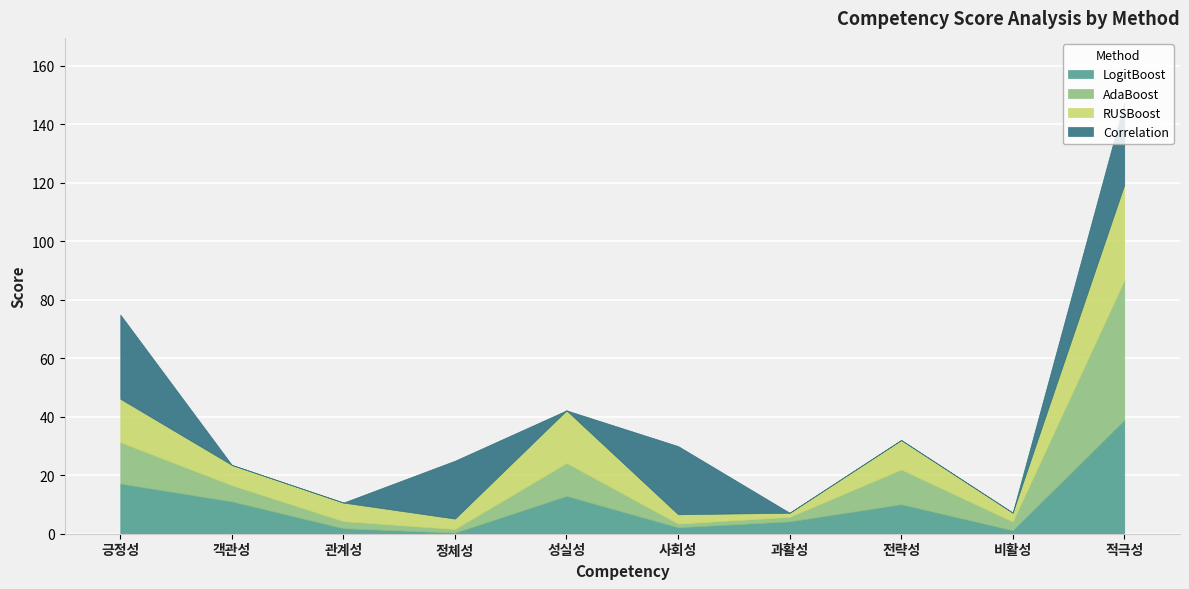

Where do LogitBoost and Correlation first cross each other?

긍정성 and 객관성